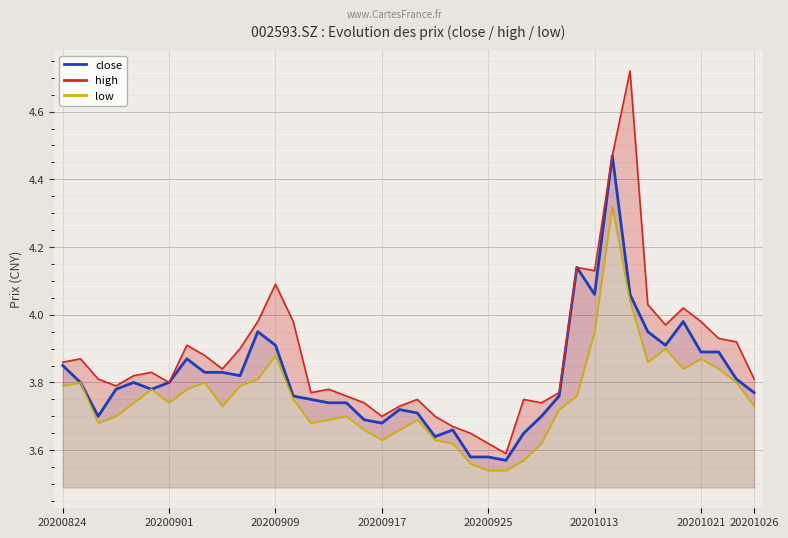

Reading left to right, list all the values displayed in this chart.

close: 3.9	3.8	3.7	3.8	3.8	3.8	3.8	3.9	3.8	3.8	3.8	4.0	3.9	3.8	3.8	3.7	3.7	3.7	3.7	3.7	3.7	3.6	3.7	3.6	3.6	3.6	3.6	3.7	3.8	4.1	4.1	4.5	4.1	4.0	3.9	4.0	3.9	3.9	3.8	3.8
high: 3.9	3.9	3.8	3.8	3.8	3.8	3.8	3.9	3.9	3.8	3.9	4.0	4.1	4.0	3.8	3.8	3.8	3.7	3.7	3.7	3.8	3.7	3.7	3.6	3.6	3.6	3.8	3.7	3.8	4.1	4.1	4.5	4.7	4.0	4.0	4.0	4.0	3.9	3.9	3.8
low: 3.8	3.8	3.7	3.7	3.7	3.8	3.7	3.8	3.8	3.7	3.8	3.8	3.9	3.8	3.7	3.7	3.7	3.7	3.6	3.7	3.7	3.6	3.6	3.6	3.5	3.5	3.6	3.6	3.7	3.8	4.0	4.3	4.0	3.9	3.9	3.8	3.9	3.8	3.8	3.7